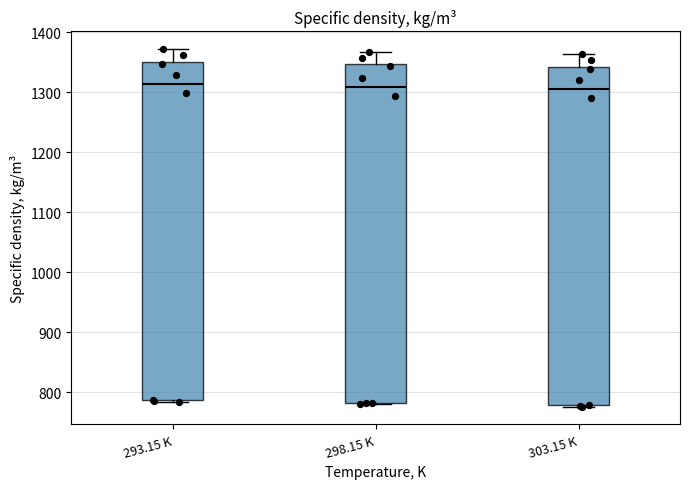

Reading left to right, transcribe this box plot: for each box, give where its median line is, the range the box spans, and where its two whiskers end, as read against the y-axis. The values are not printed on the chart, so give them approximately, as read against the axis.

293.15 K: median 1310, box 790 to 1350, whiskers 790 to 1370
298.15 K: median 1310, box 780 to 1350, whiskers 780 to 1370
303.15 K: median 1300, box 780 to 1340, whiskers 780 to 1360